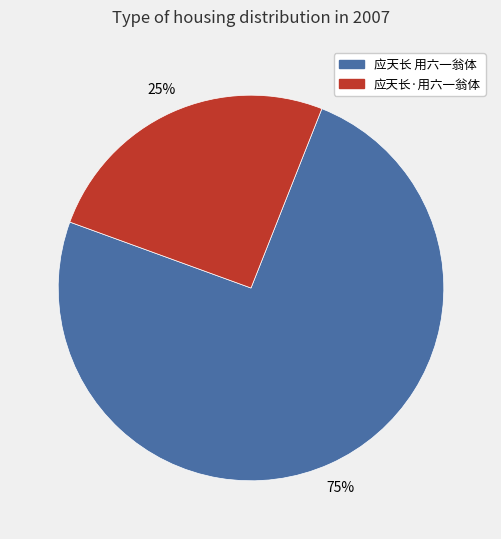

To the nearest percent, what is the combined percentage of 应天长 用六一翁体 and 应天长·用六一翁体?

100%